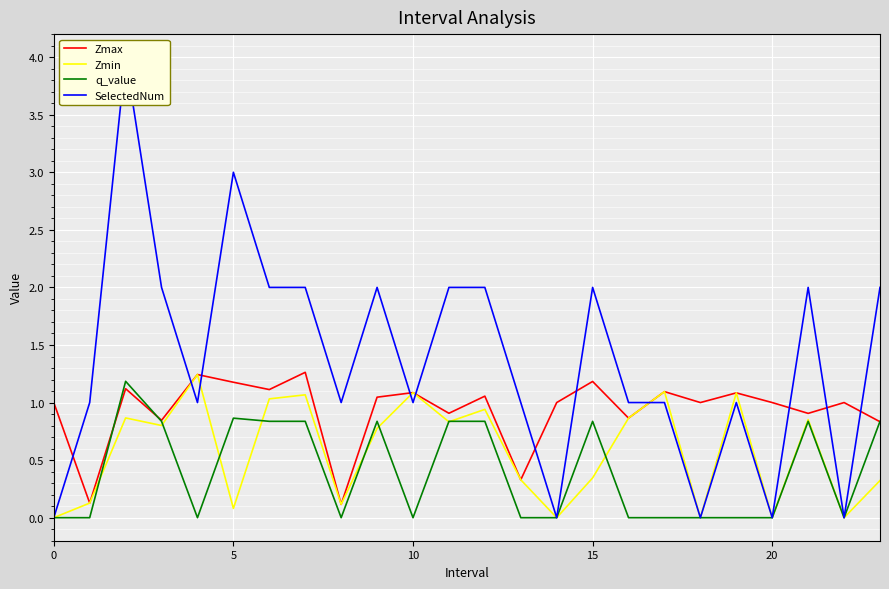

Between 15 and 14, which is larger?

15